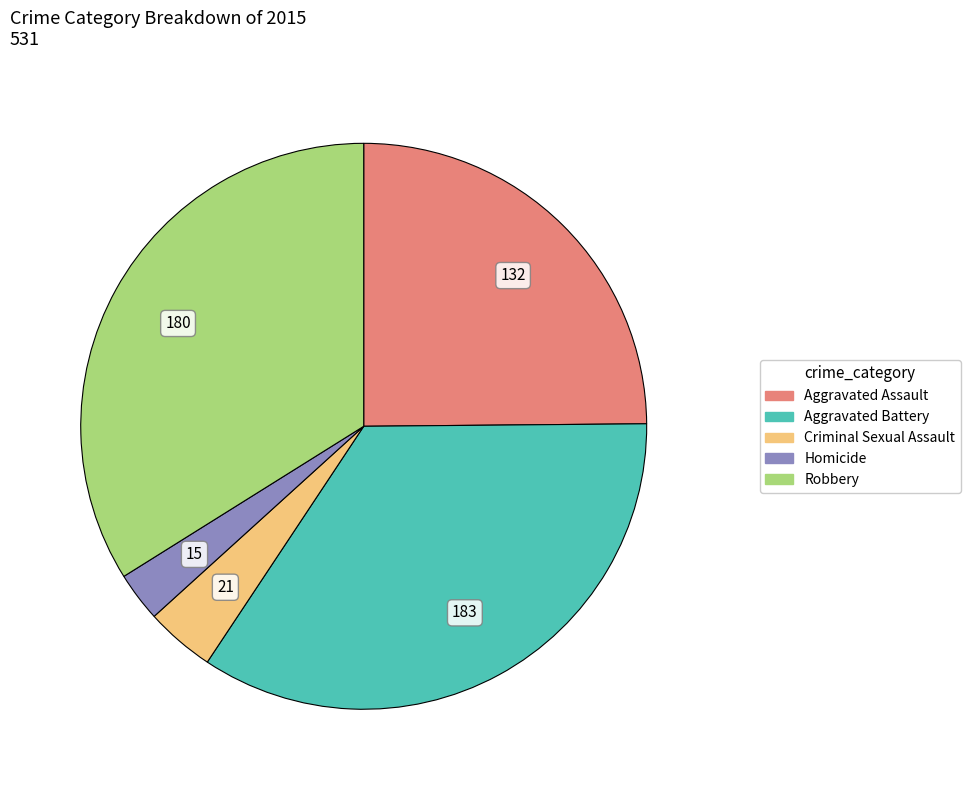

Which category has the smallest portion of the pie?

Homicide